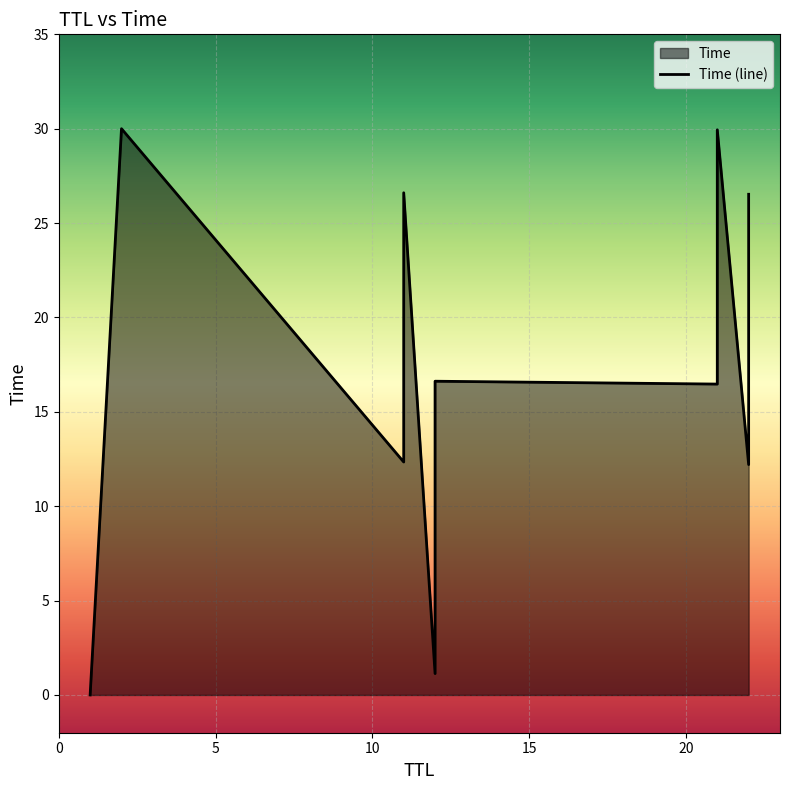

Which category has the highest value across all series?

2